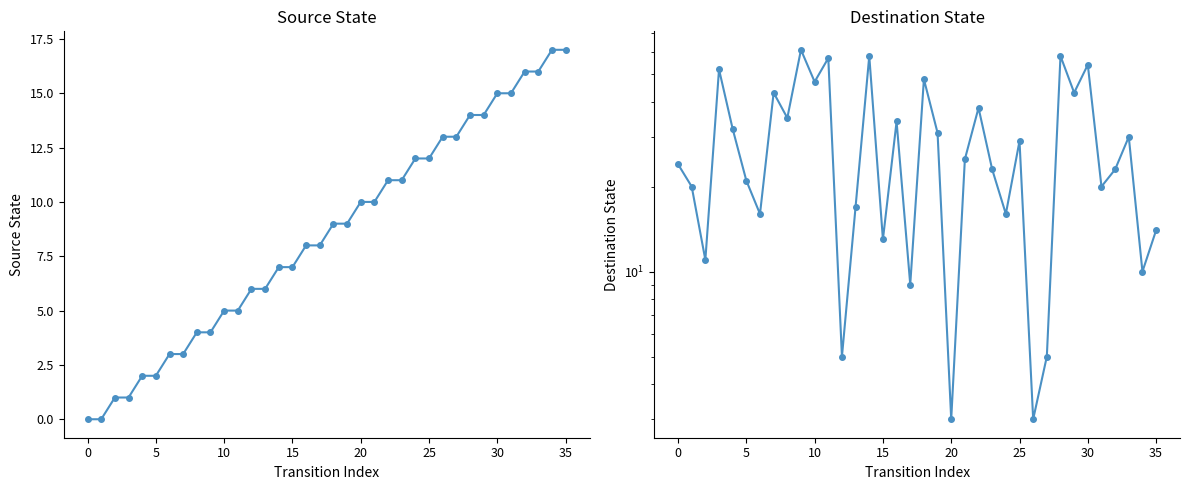

What is the approximate value of destination_state at 26, to the nearest 5?

5